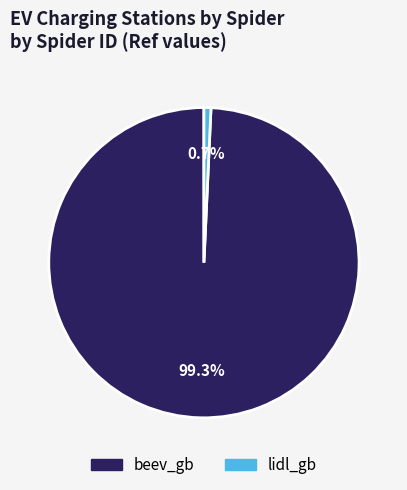

The beev_gb slice represents 89% of the pie. True or false?

False